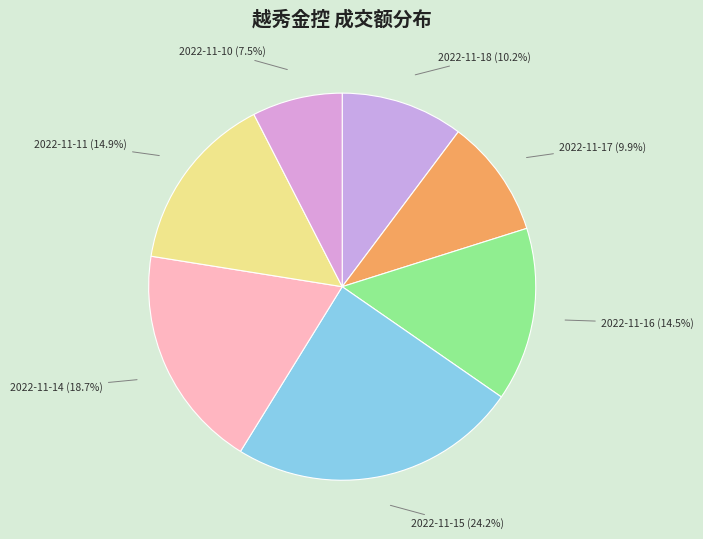

How many slices are in this pie chart?

7